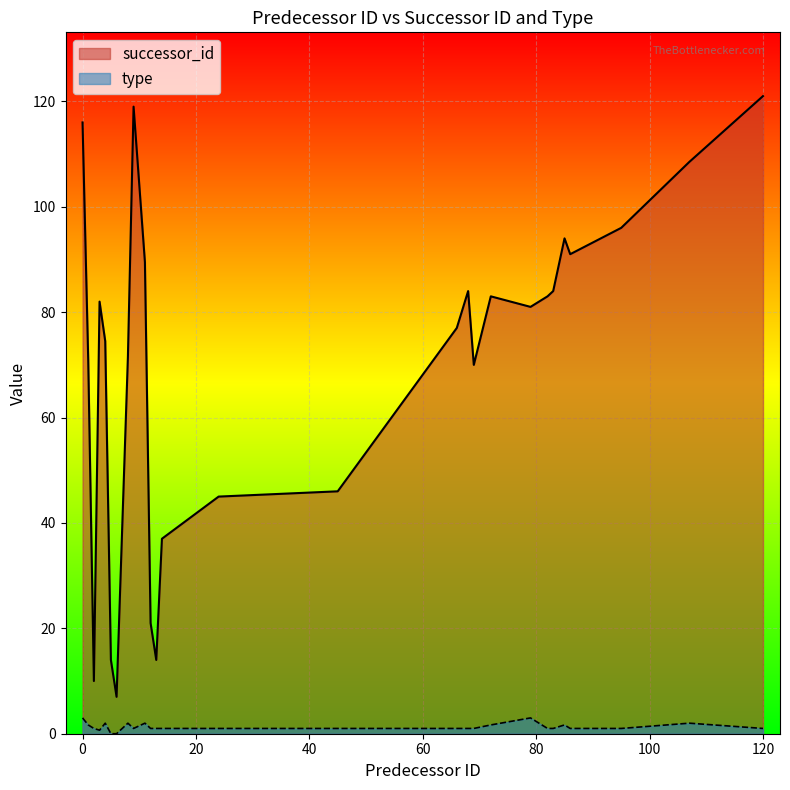

True or false: type and successor_id intersect in this chart.

False